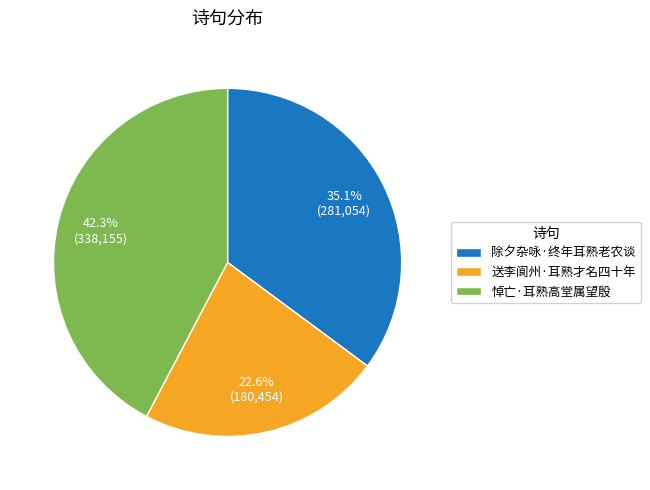

Is there a majority slice in this chart?

No